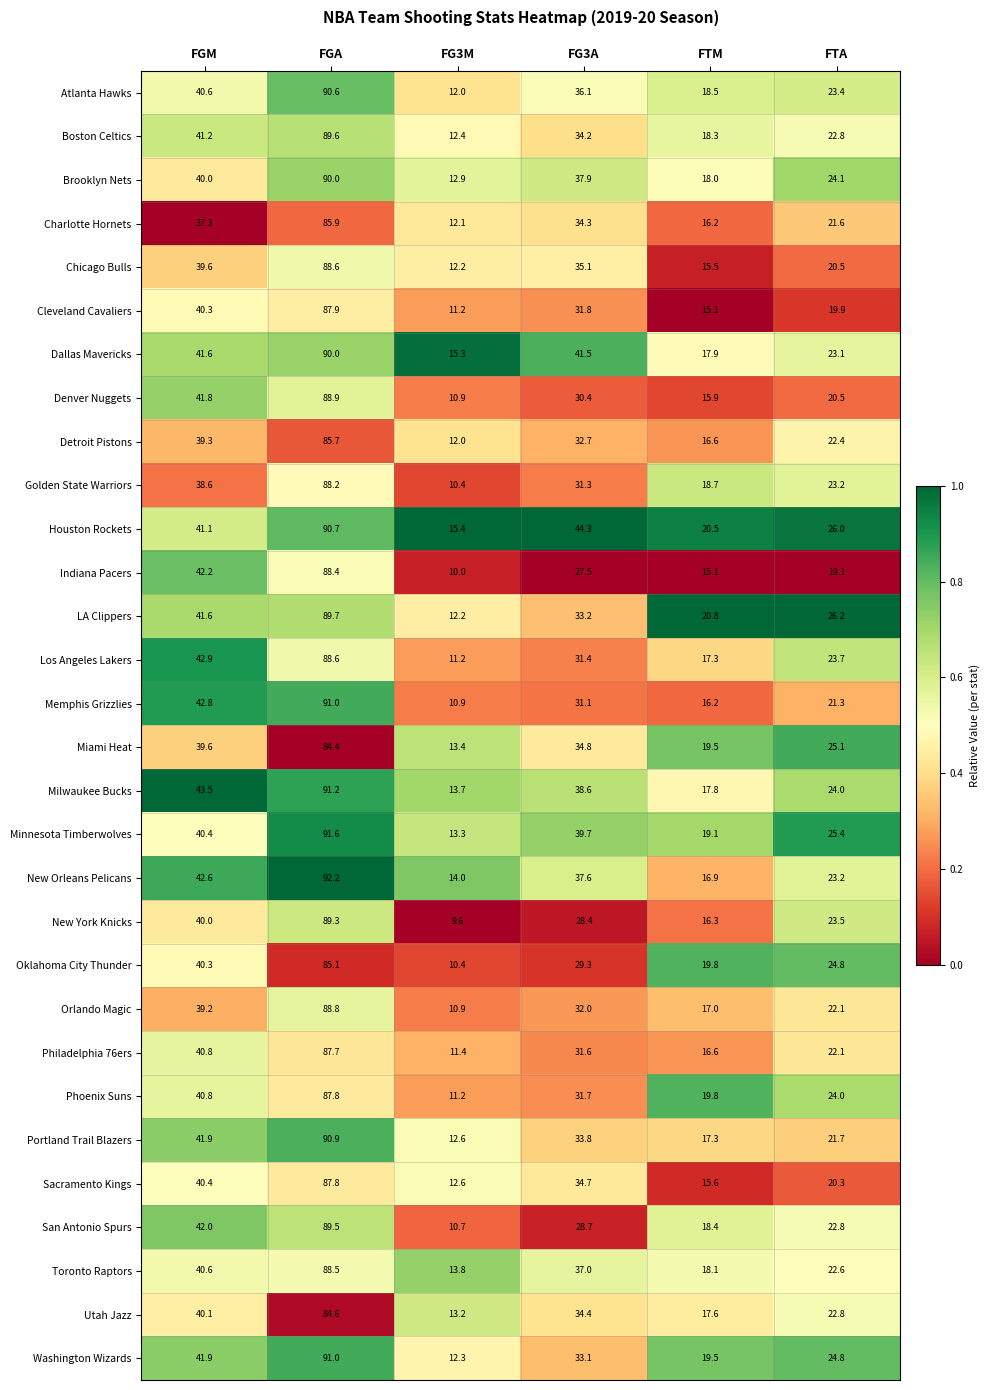

True or false: Minnesota Timberwolves has a value of 91.6 at FGA.

True